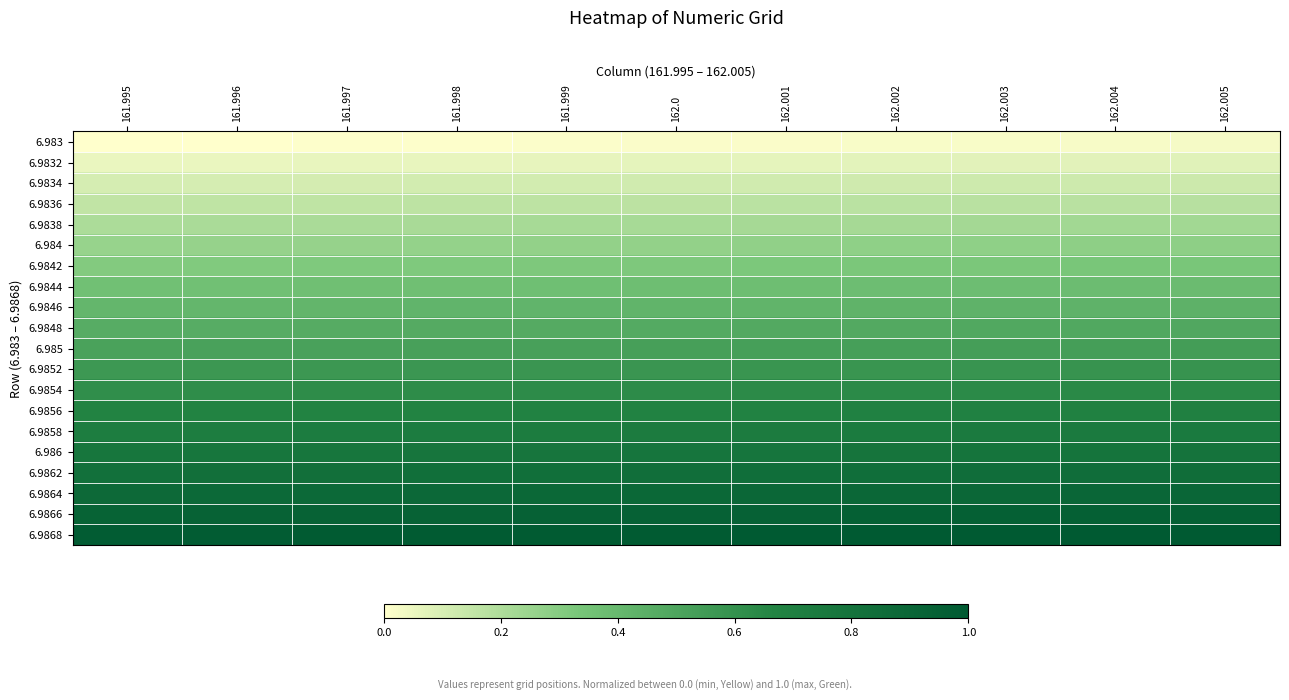

At which category is the sum across all series the highest?

162.005